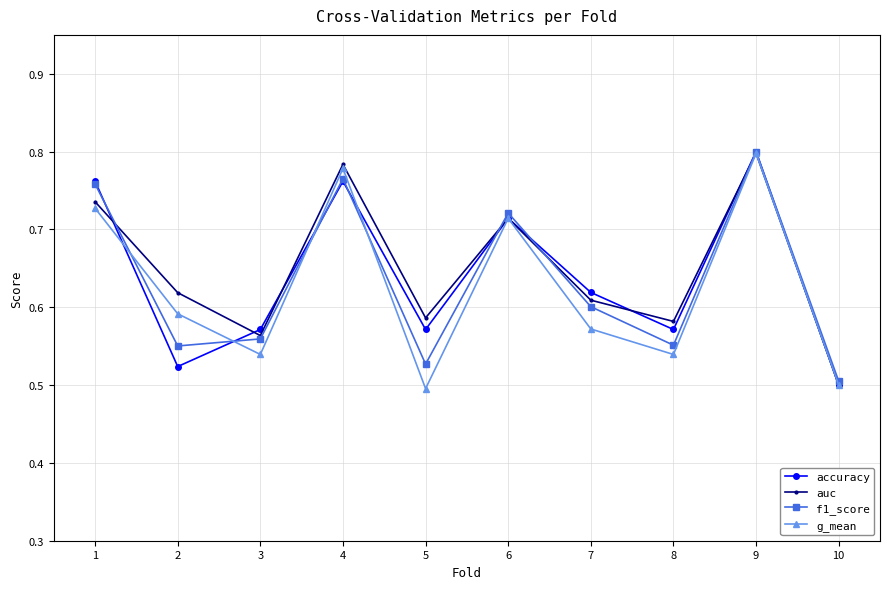

What is the sum of all auc values?

6.5